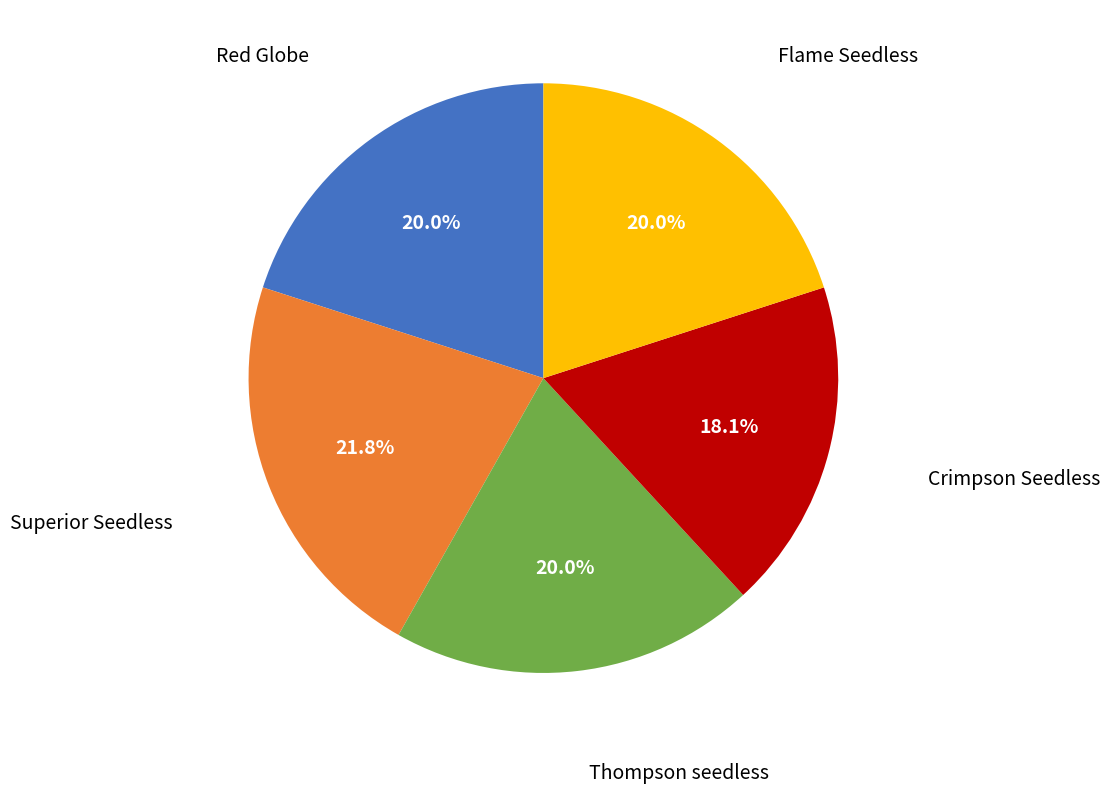

Is there a majority slice in this chart?

No